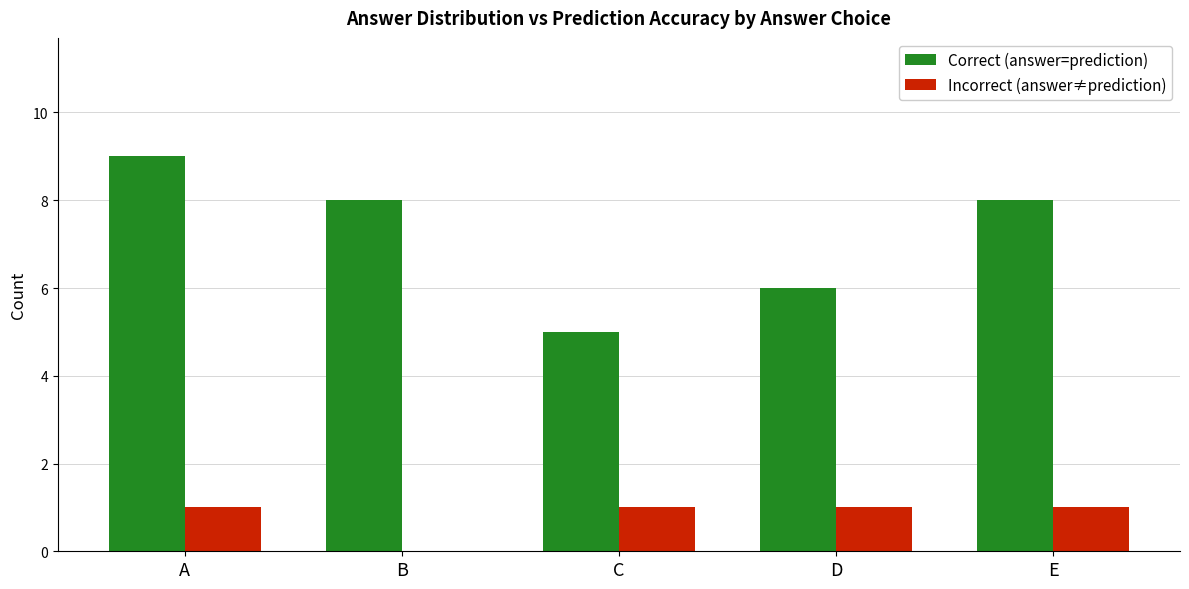

Which series changed the most between C and E?

Correct (answer=prediction)